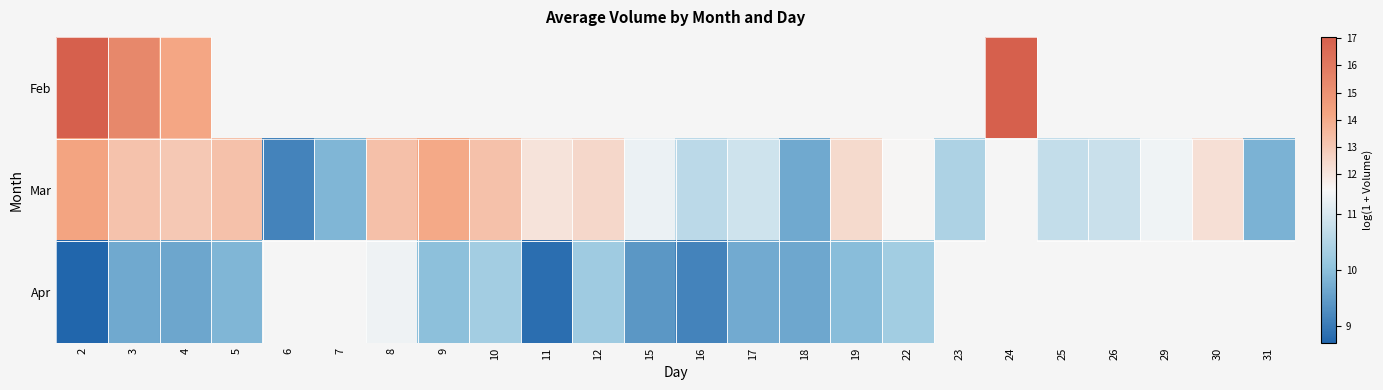

Is the value of Mar at 26 greater than the value of Apr at 8?

No